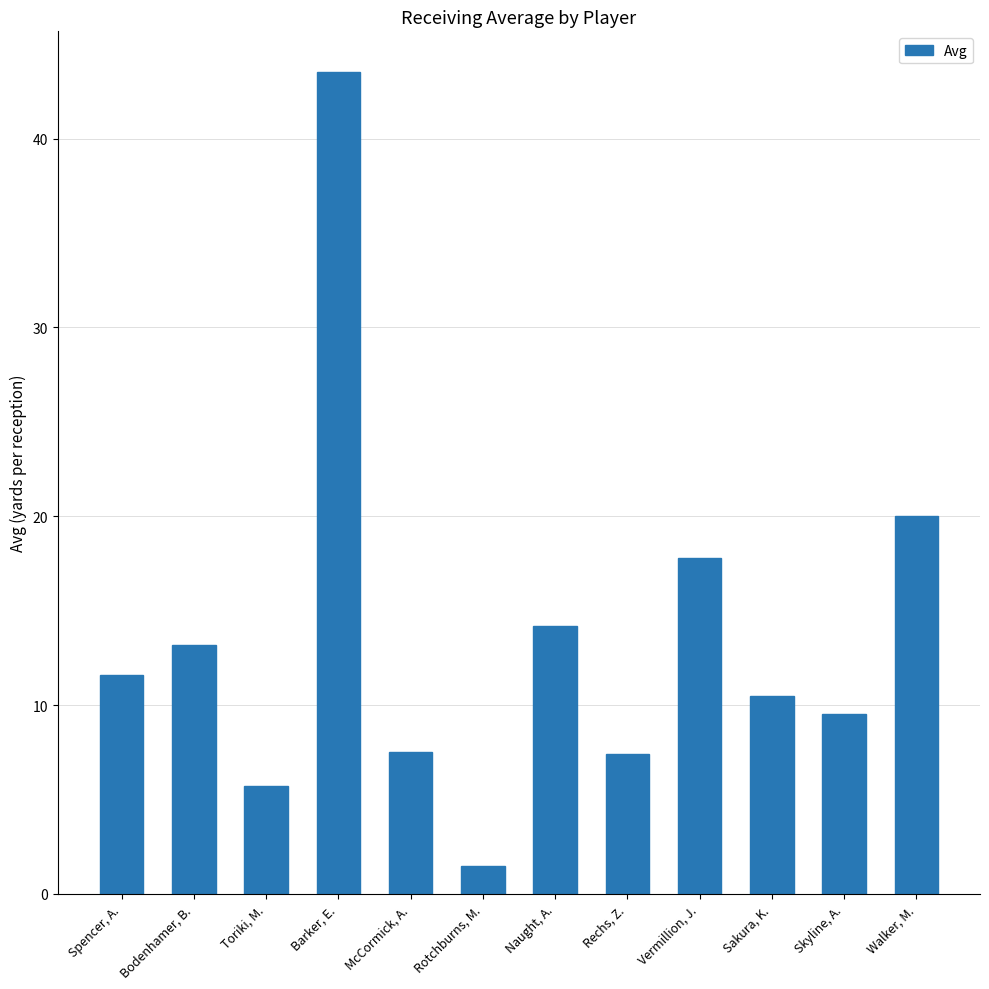

What is the value of the 12th bar from the left?

20.0